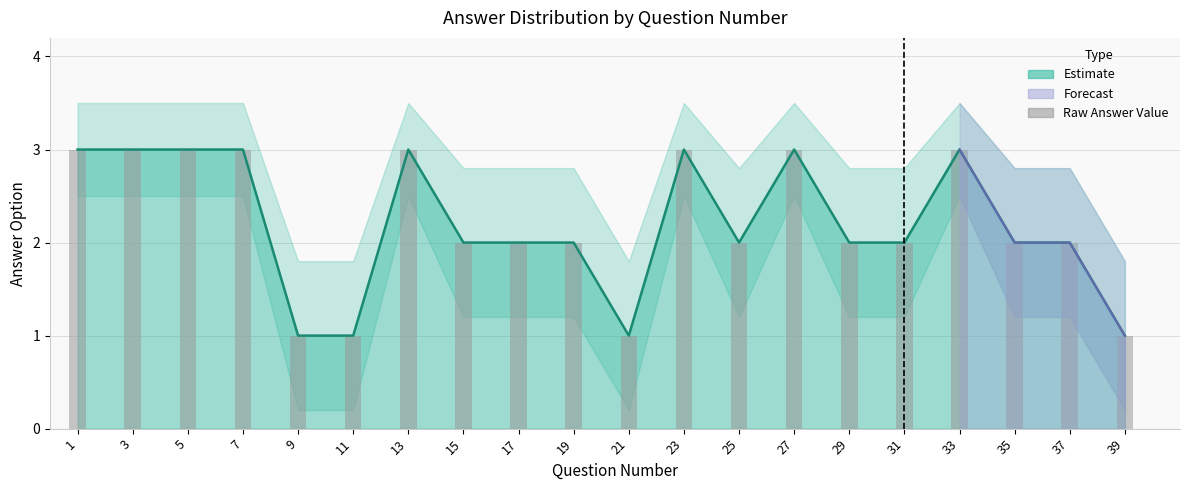

Where does the data first go above 2?

1